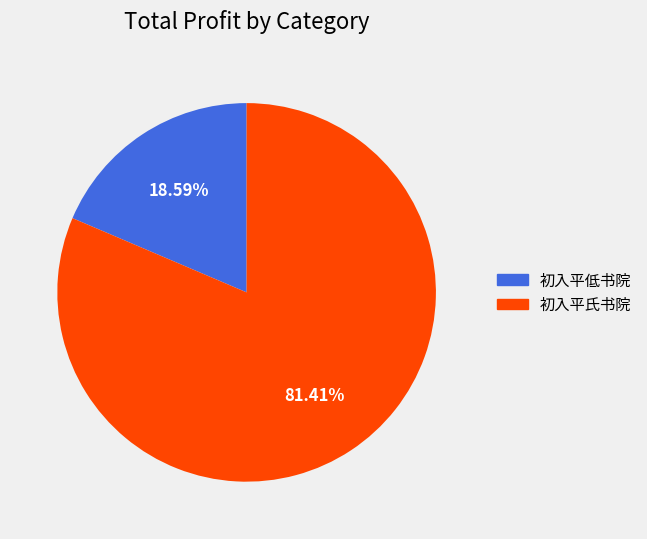

Is the sum of 初入平氏书院 and 初入平低书院 greater than half?

Yes